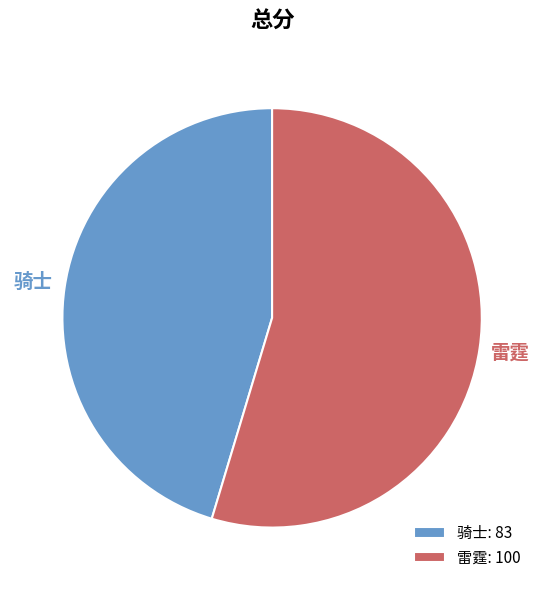

Count the number of slices in the pie.

2